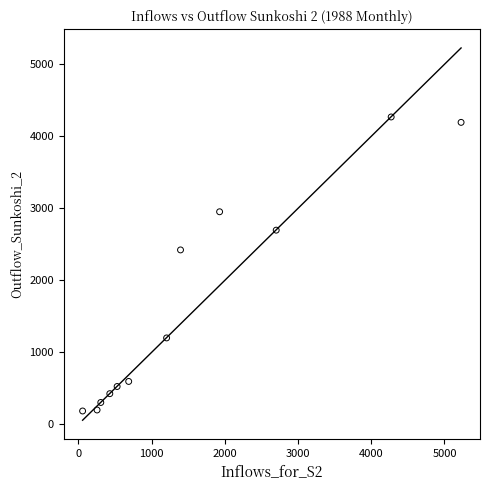

What is the average X value?

1582.2